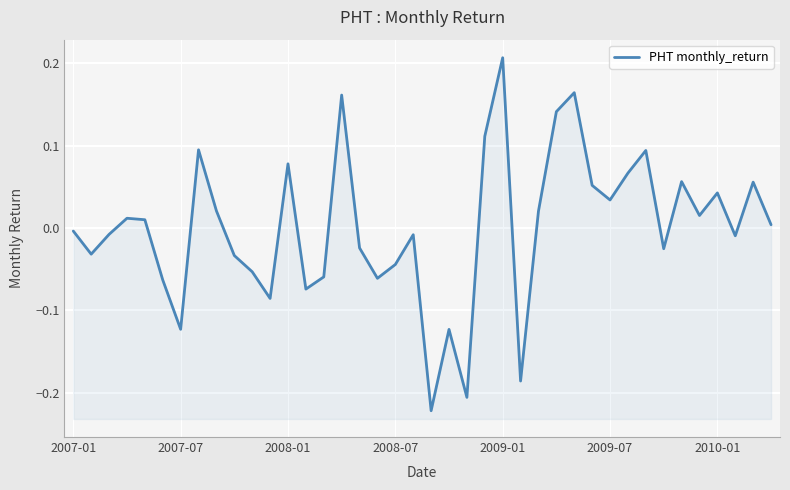

The value at 2010-01 is 0.0. True or false?

True